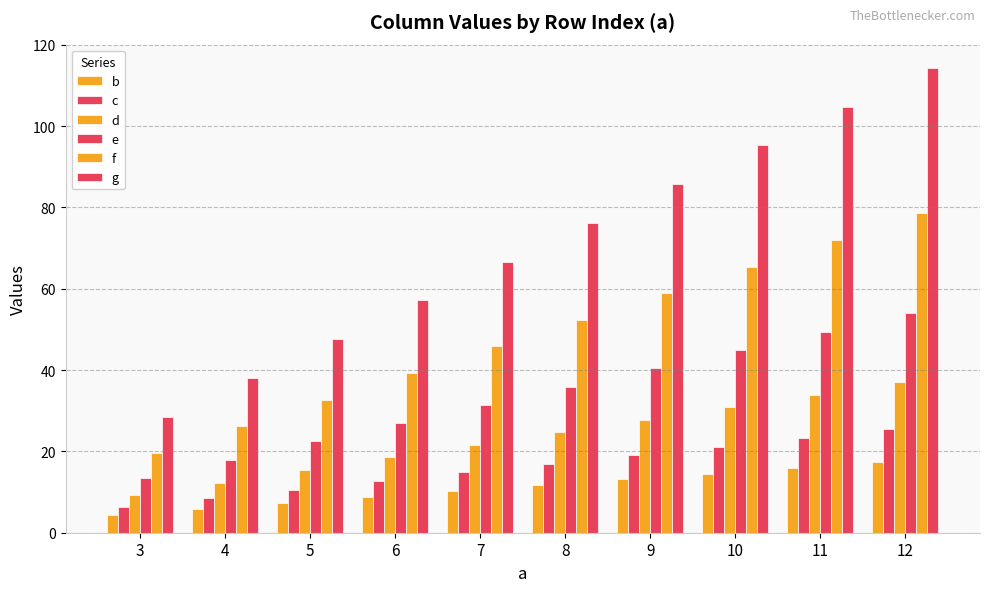

How many series are shown in this chart?

6